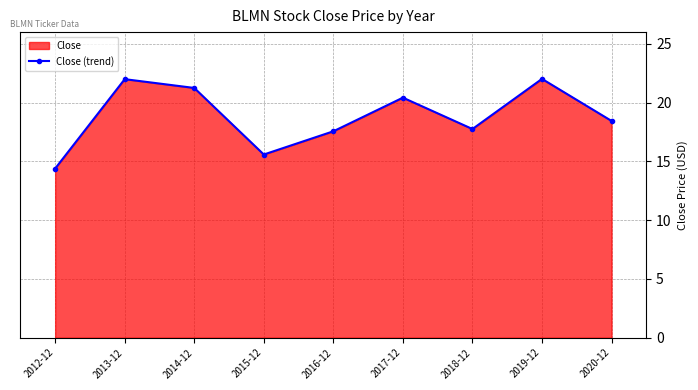

What is the average value?

18.8